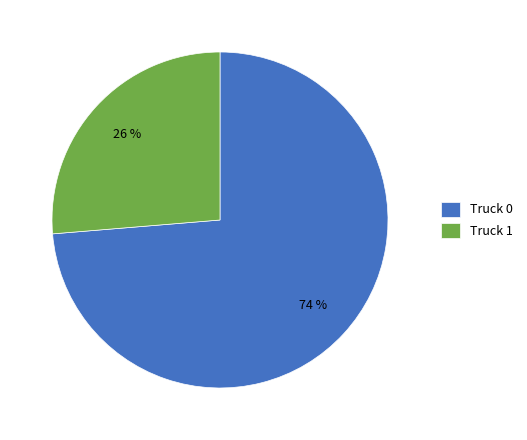

To the nearest percent, what is the combined percentage of Truck 0 and Truck 1?

100%